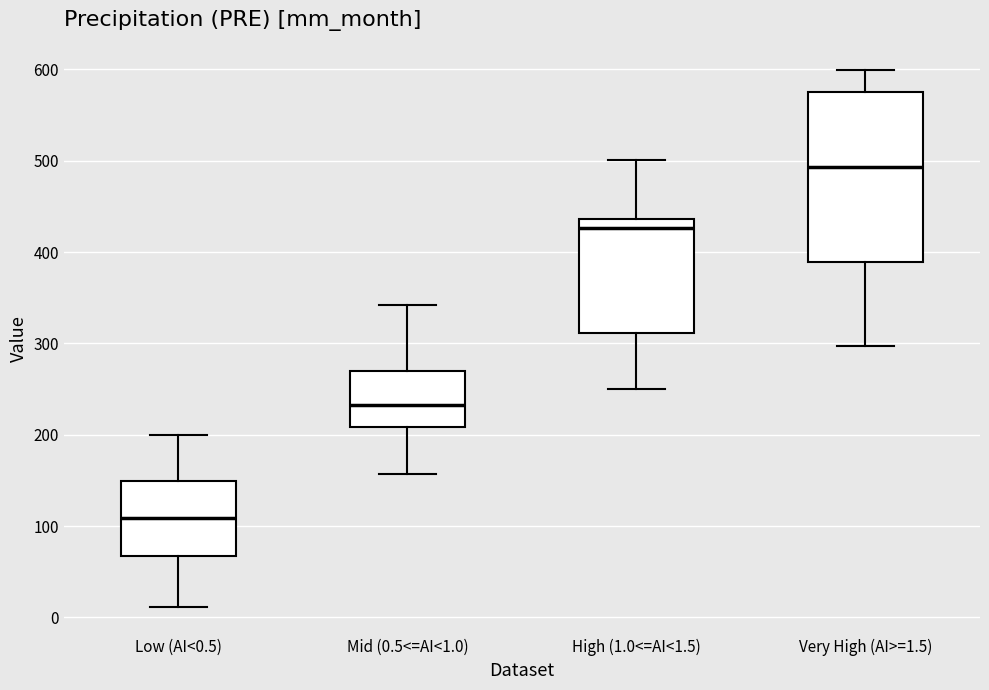

Which box has the lowest median line?

Low (AI<0.5)